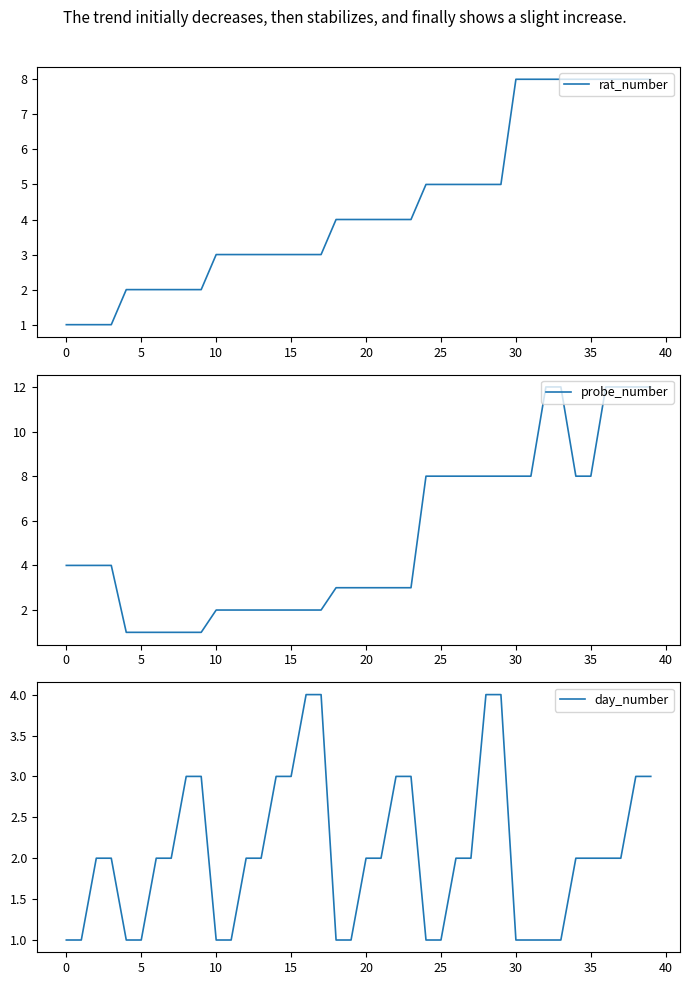

How many distinct data groups are displayed?

3